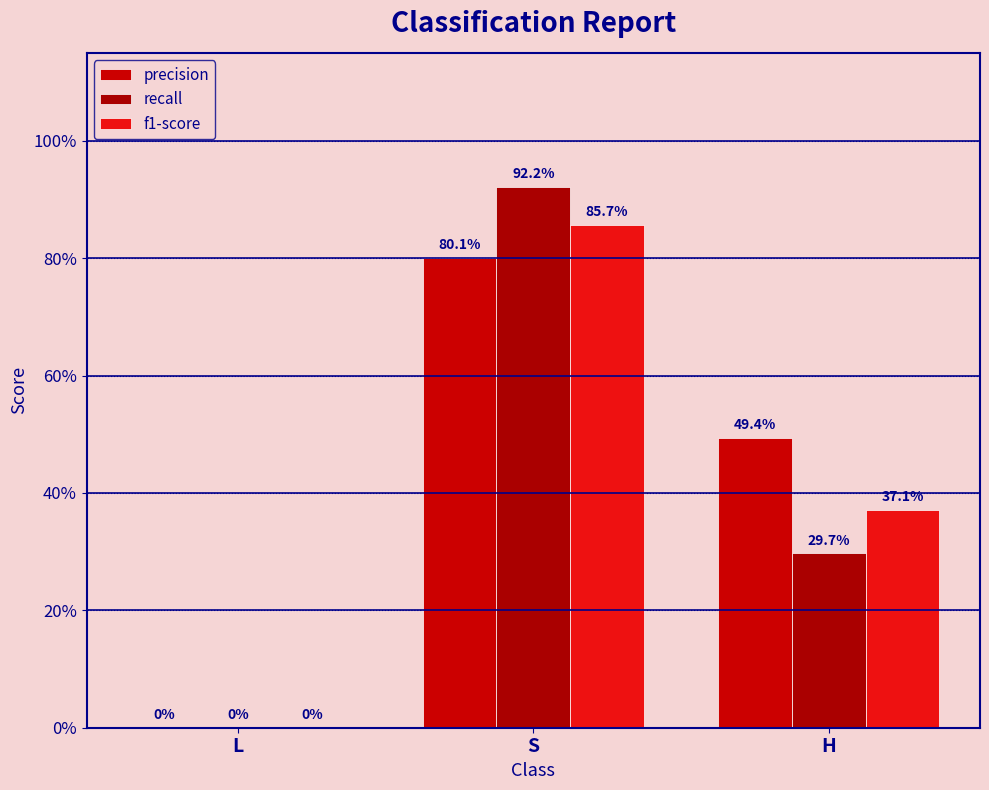

Which series has the widest spread of values?

recall